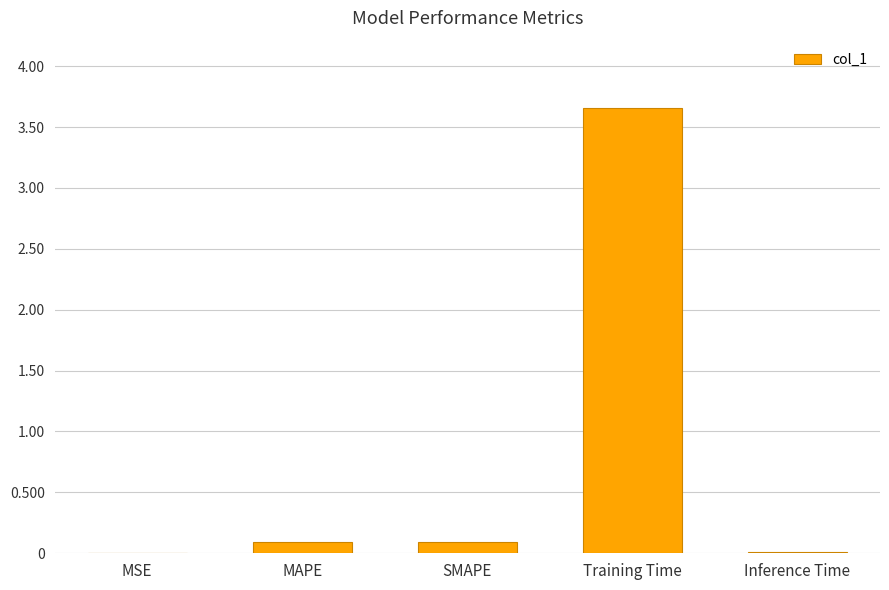

What is the maximum value shown in the chart?

3.7